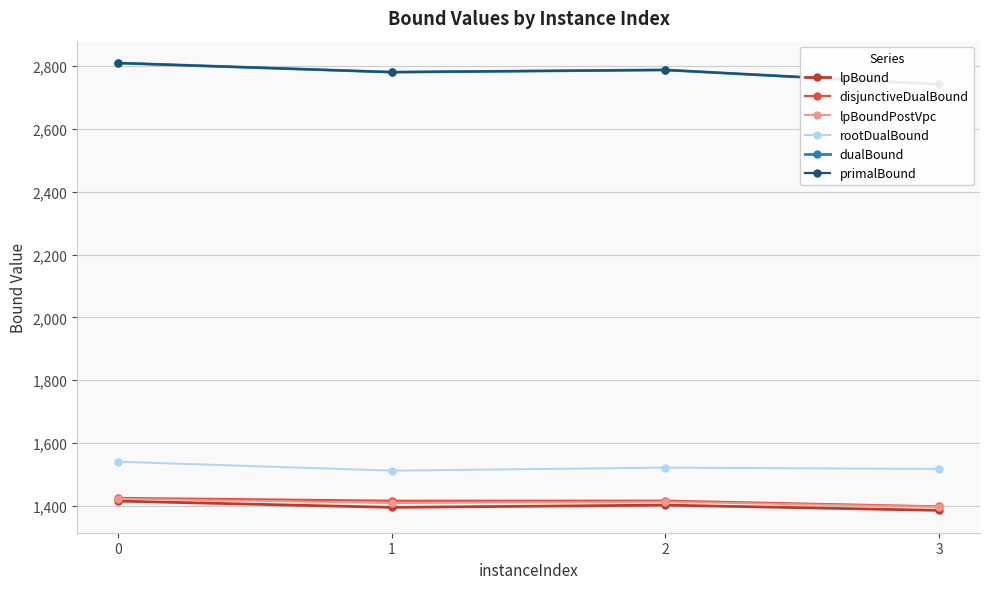

What is the greatest value displayed?

2810.0